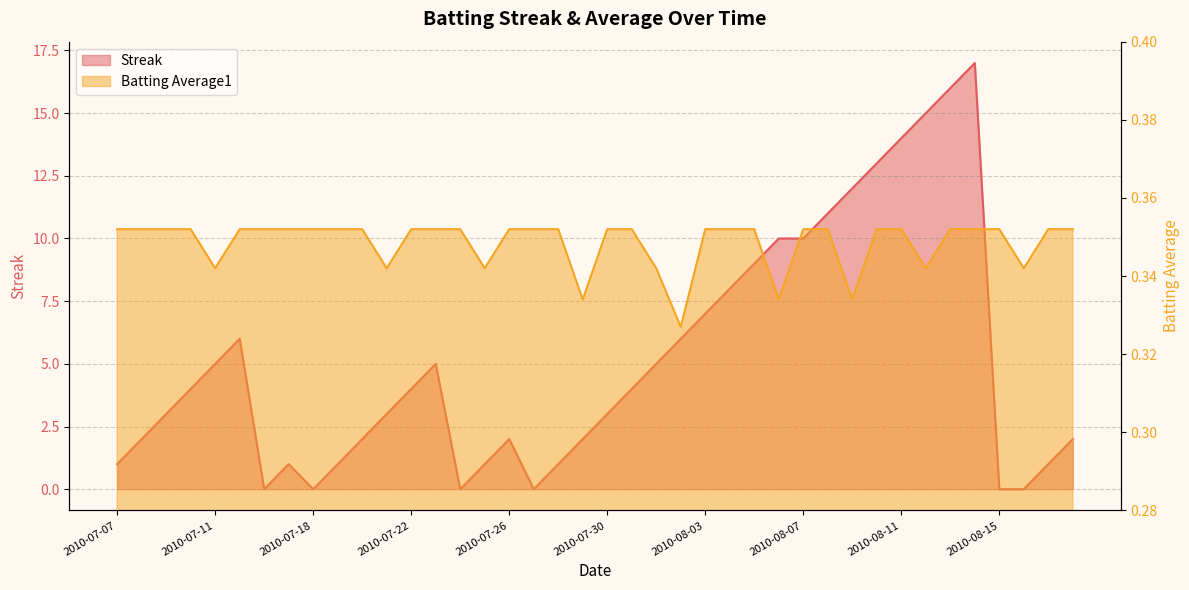

At how many categories does at least one series exceed 13?

4